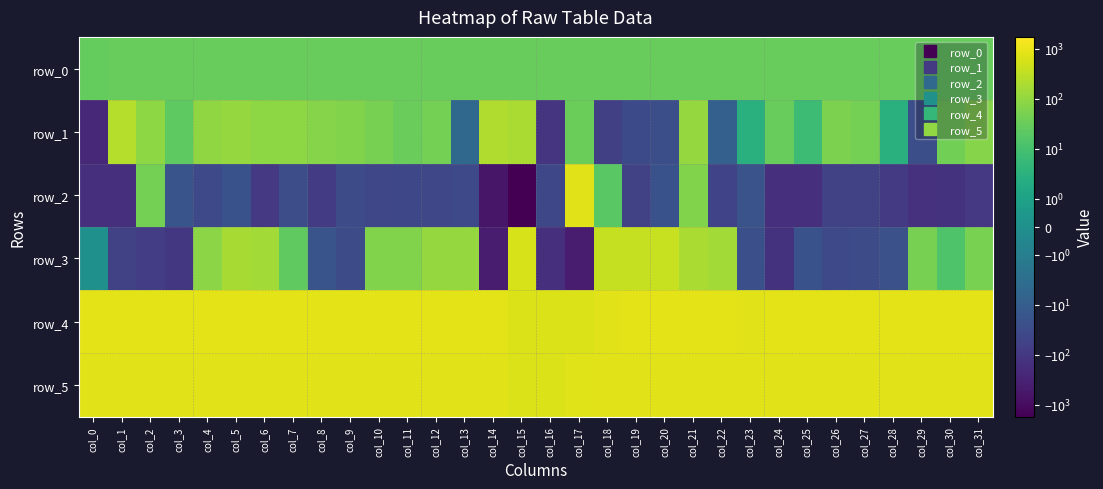

Reading left to right, what are all the values shown in this chart?

row_0: col_0=28.8	col_1=28.9	col_2=28.9	col_3=29.0	col_4=29.0	col_5=29.1	col_6=29.1	col_7=29.2	col_8=29.2	col_9=29.3	col_10=29.3	col_11=29.3	col_12=29.4	col_13=29.4	col_14=29.5	col_15=29.5	col_16=29.6	col_17=29.6	col_18=29.7	col_19=29.7	col_20=29.8	col_21=29.8	col_22=29.9	col_23=29.9	col_24=30.0	col_25=30.0	col_26=30.1	col_27=30.1	col_28=30.2	col_29=30.2	col_30=30.2	col_31=30.3
row_1: col_0=-240.0	col_1=255.0	col_2=86.0	col_3=22.0	col_4=97.0	col_5=107.0	col_6=89.0	col_7=88.0	col_8=72.0	col_9=63.0	col_10=49.0	col_11=31.0	col_12=46.0	col_13=-5.0	col_14=220.0	col_15=193.0	col_16=-115.0	col_17=35.0	col_18=-63.0	col_19=-35.0	col_20=-26.0	col_21=107.0	col_22=-8.0	col_23=3.0	col_24=29.0	col_25=7.0	col_26=55.0	col_27=45.0	col_28=3.0	col_29=-26.0	col_30=42.0	col_31=71.0
row_2: col_0=-153.0	col_1=-166.0	col_2=45.0	col_3=-19.0	col_4=-37.0	col_5=-21.0	col_6=-98.0	col_7=-27.0	col_8=-76.0	col_9=-32.0	col_10=-42.0	col_11=-38.0	col_12=-42.0	col_13=-36.0	col_14=-587.0	col_15=-1733.0	col_16=-40.0	col_17=784.0	col_18=20.0	col_19=-57.0	col_20=-21.0	col_21=62.0	col_22=-52.0	col_23=-20.0	col_24=-150.0	col_25=-149.0	col_26=-55.0	col_27=-59.0	col_28=-89.0	col_29=-145.0	col_30=-134.0	col_31=-95.0
row_3: col_0=0.0	col_1=-55.0	col_2=-74.0	col_3=-103.0	col_4=82.0	col_5=173.0	col_6=151.0	col_7=25.0	col_8=-18.0	col_9=-31.0	col_10=64.0	col_11=62.0	col_12=109.0	col_13=108.0	col_14=-443.0	col_15=620.0	col_16=-155.0	col_17=-441.0	col_18=385.0	col_19=380.0	col_20=393.0	col_21=183.0	col_22=157.0	col_23=-24.0	col_24=-131.0	col_25=-21.0	col_26=-37.0	col_27=-33.0	col_28=-23.0	col_29=49.0	col_30=14.0	col_31=50.0
row_4: col_0=820.0	col_1=822.0	col_2=821.0	col_3=847.0	col_4=848.0	col_5=846.0	col_6=835.0	col_7=833.0	col_8=832.0	col_9=826.0	col_10=834.0	col_11=825.0	col_12=825.0	col_13=827.0	col_14=820.0	col_15=691.0	col_16=668.0	col_17=713.0	col_18=796.0	col_19=852.0	col_20=841.0	col_21=824.0	col_22=823.0	col_23=816.0	col_24=818.0	col_25=819.0	col_26=825.0	col_27=828.0	col_28=822.0	col_29=822.0	col_30=823.0	col_31=825.0
row_5: col_0=810.0	col_1=809.0	col_2=809.0	col_3=809.0	col_4=816.0	col_5=811.0	col_6=811.0	col_7=811.0	col_8=810.0	col_9=810.0	col_10=816.0	col_11=812.0	col_12=812.0	col_13=812.0	col_14=807.0	col_15=704.0	col_16=693.0	col_17=722.0	col_18=773.0	col_19=810.0	col_20=807.0	col_21=806.0	col_22=811.0	col_23=808.0	col_24=809.0	col_25=805.0	col_26=811.0	col_27=810.0	col_28=807.0	col_29=809.0	col_30=811.0	col_31=806.0